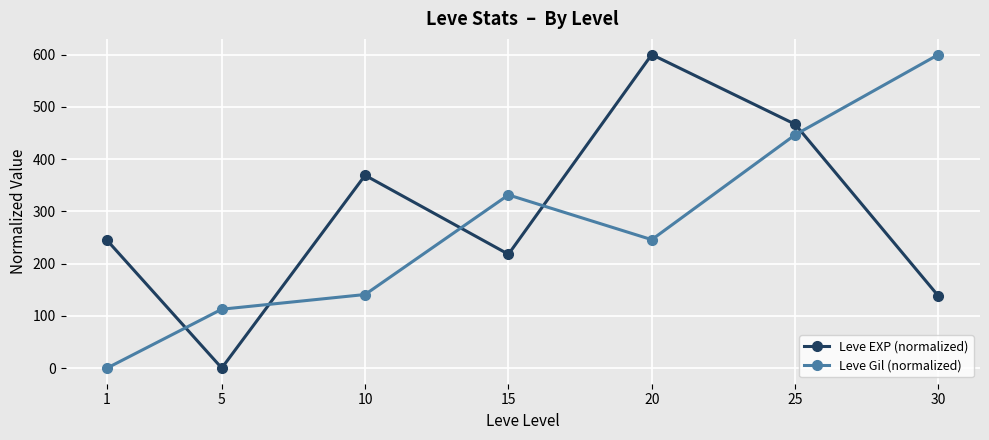

How many distinct data groups are displayed?

2